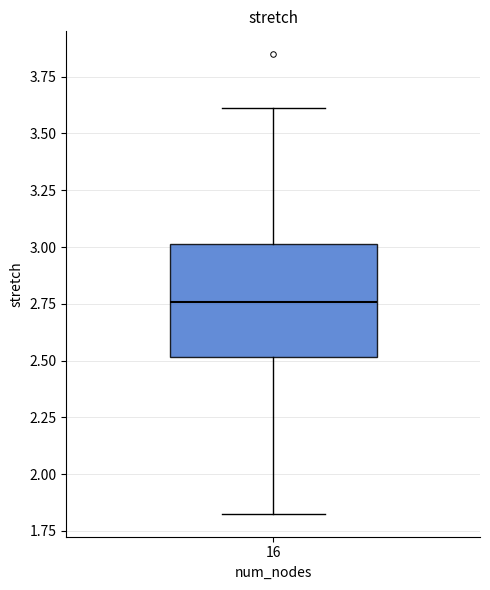

Where does the median line of the box at x = 16 sit on the y-axis? The values are not printed on the chart, so give them approximately, as read against the axis.

2.75